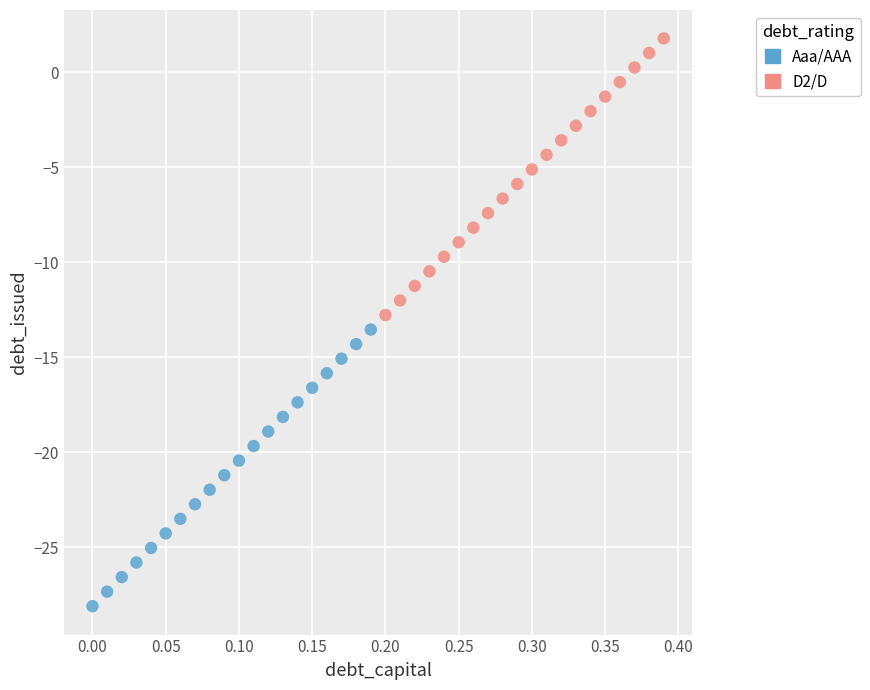

Which series contains the lowest Y value?

Aaa/AAA